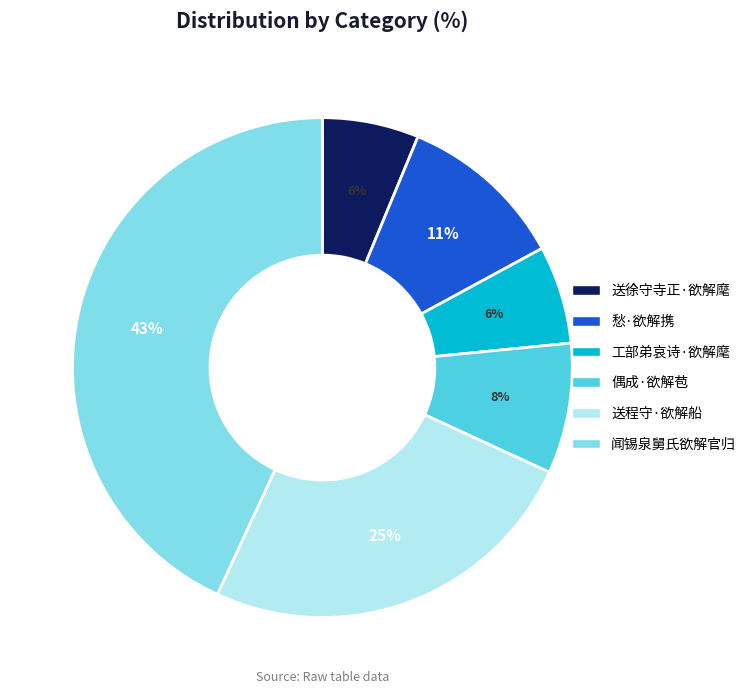

To the nearest percent, what is the difference between the largest and smallest slice percentages?

37%